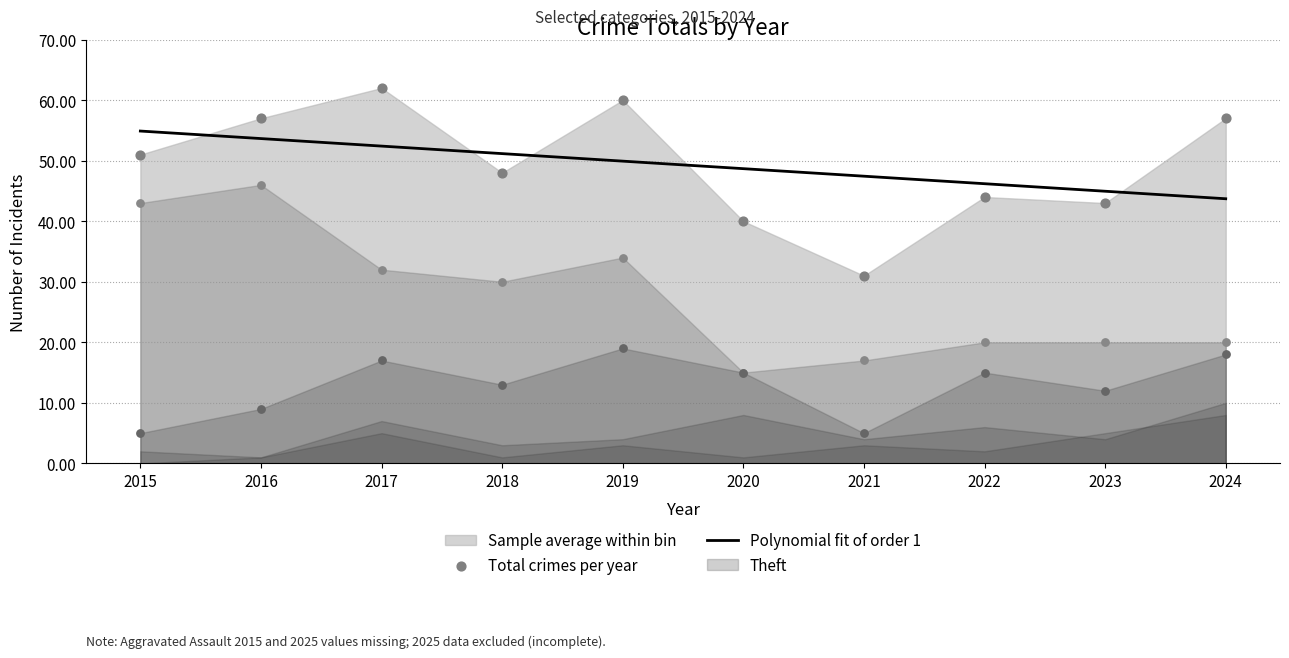

What is the total value across all series at 2024?

95